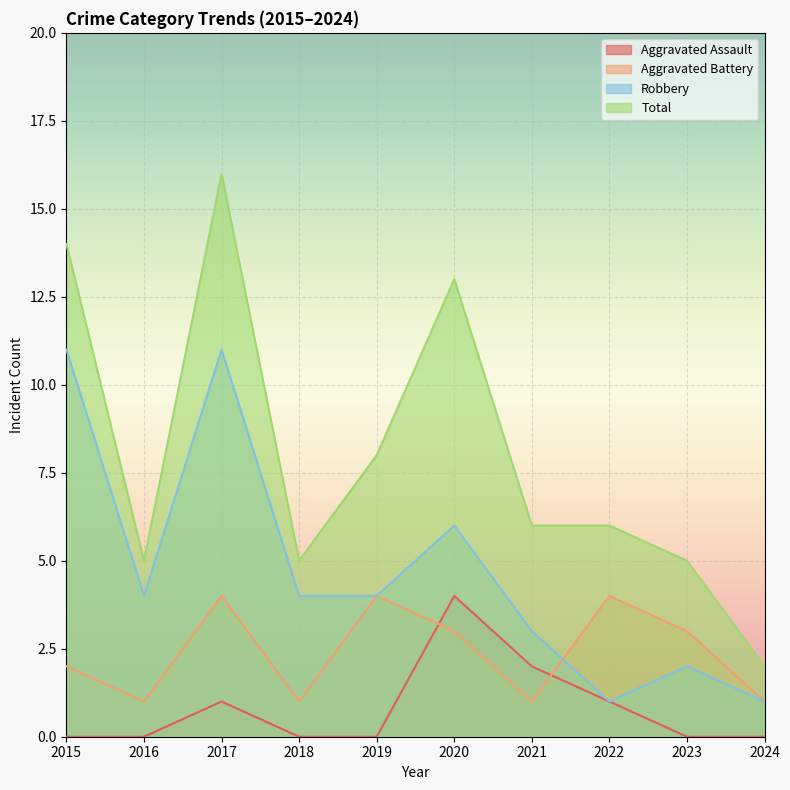

Reading left to right, what are all the values shown in this chart?

Aggravated Assault: 0	0	1	0	0	4	2	1	0	0
Aggravated Battery: 2	1	4	1	4	3	1	4	3	1
Robbery: 11	4	11	4	4	6	3	1	2	1
Total: 14	5	16	5	8	13	6	6	5	2